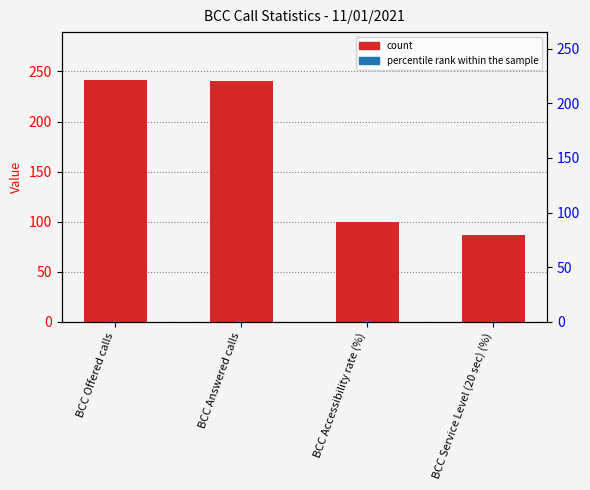

List the labels in order of value, largest first.

BCC Offered calls, BCC Answered calls, BCC Accessibility rate (%), BCC Service Level (20 sec) (%)